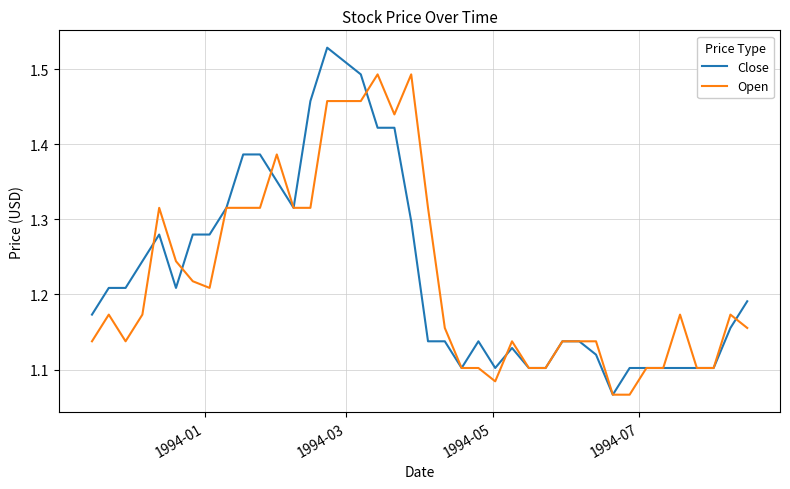

List the series in order of their peak value, lowest first.

Open, Close